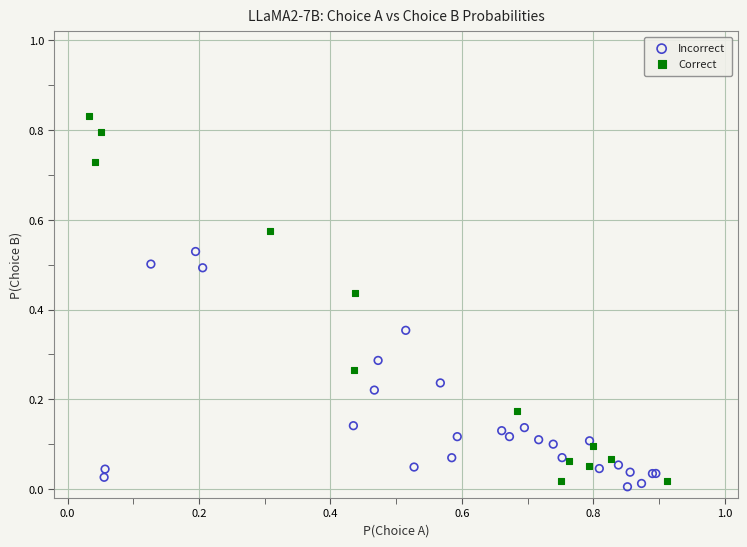

Which series contains the highest Y value?

Correct